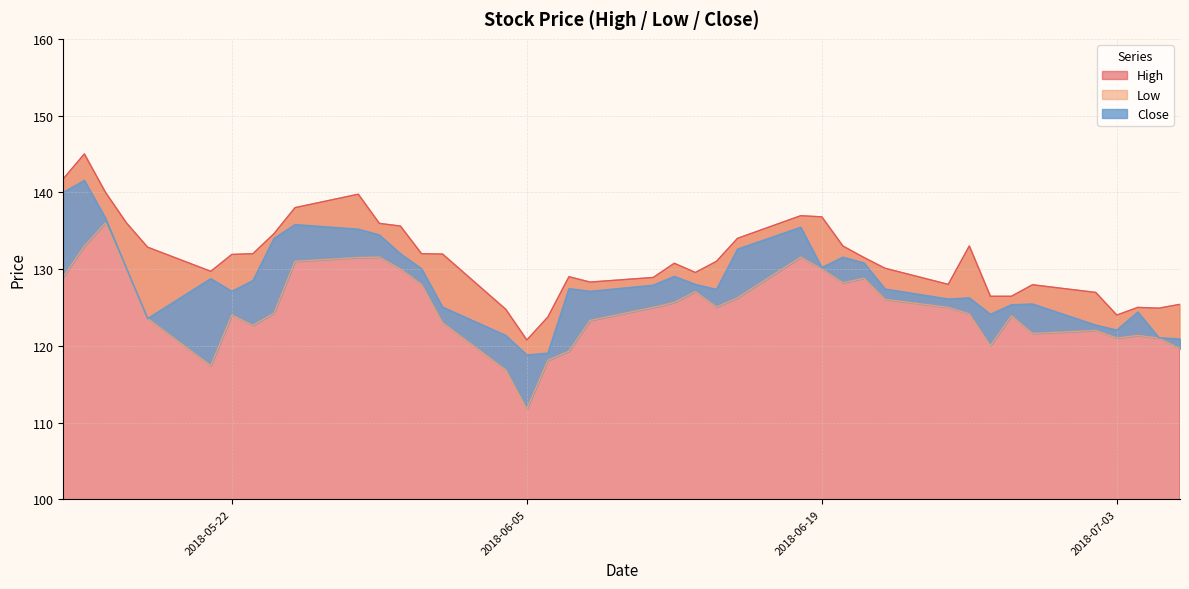

What is the maximum value for High?

145.0